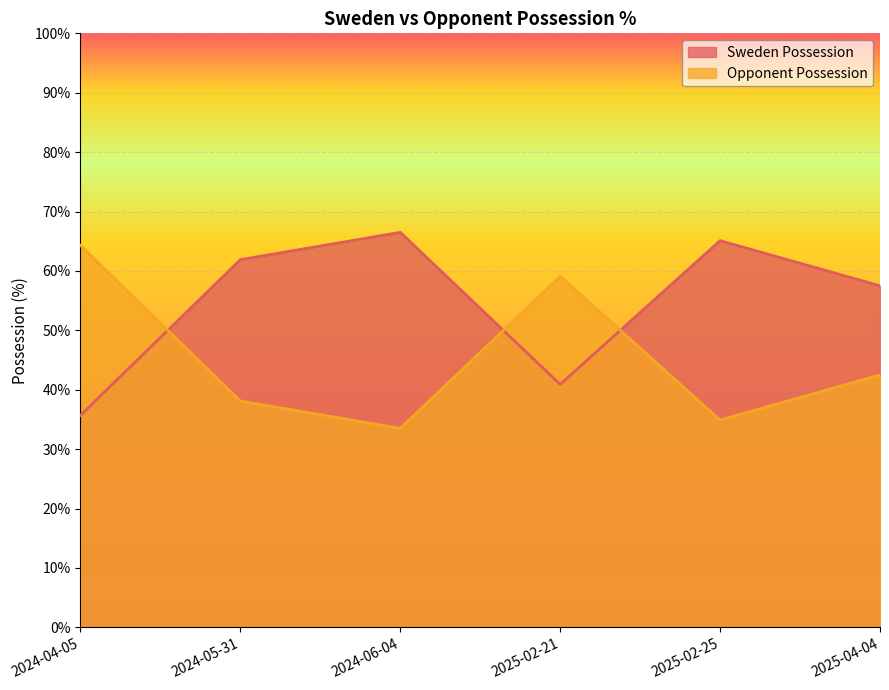

What is the difference between the maximum and minimum values in the Opponent Possession series?

30.8